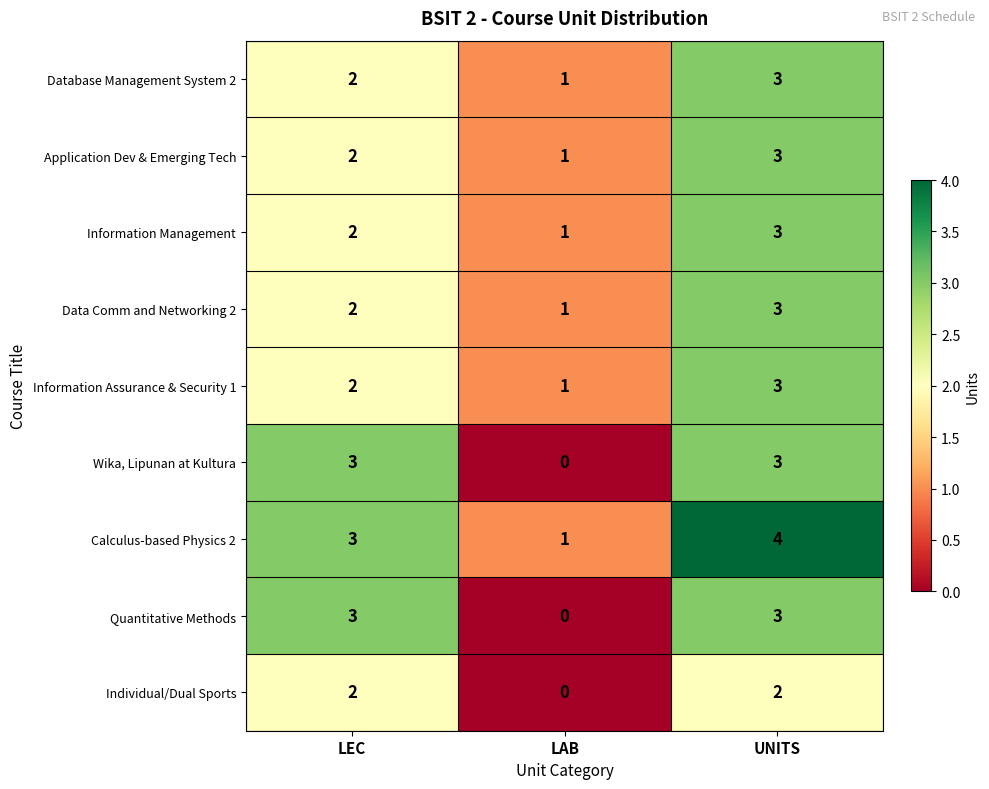

What is the sum of all Information Management values?

6